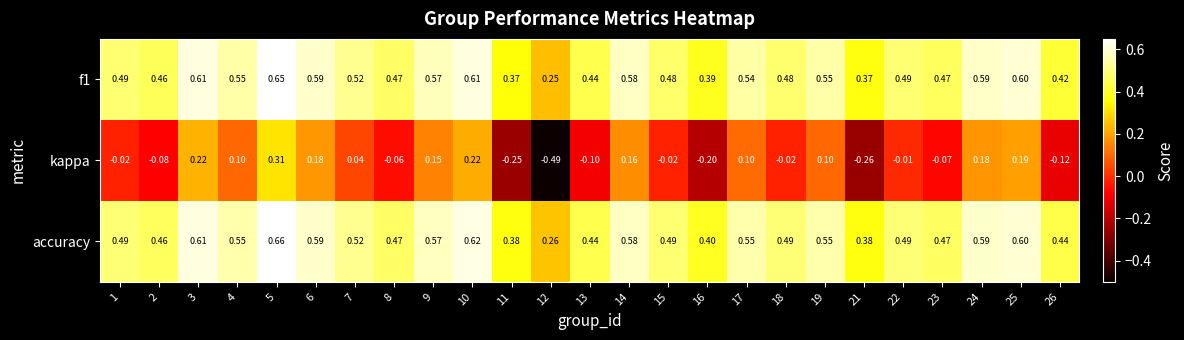

Which series changed the most between 11 and 15?

kappa